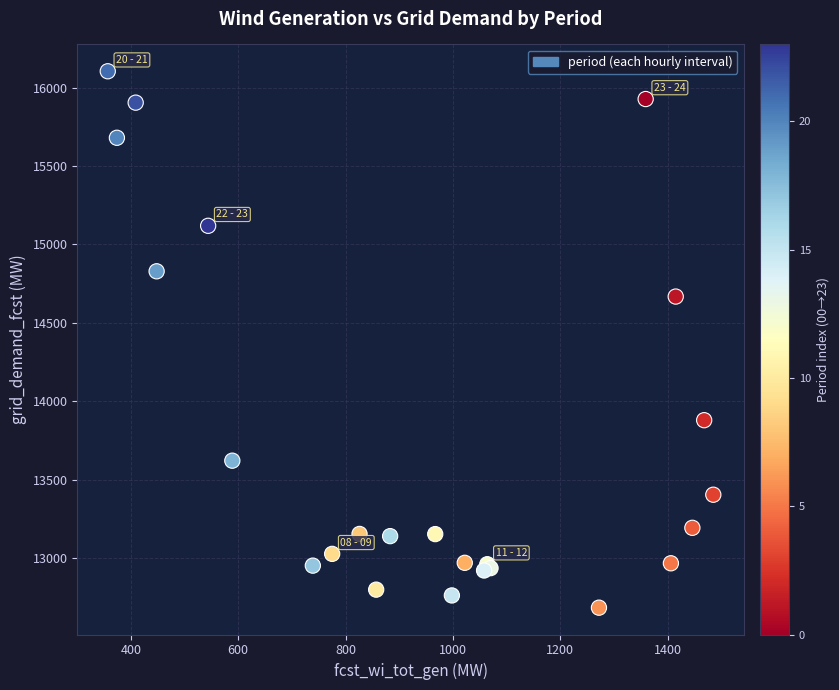

What Y value in the scatter plot is closest to 14394?

14668